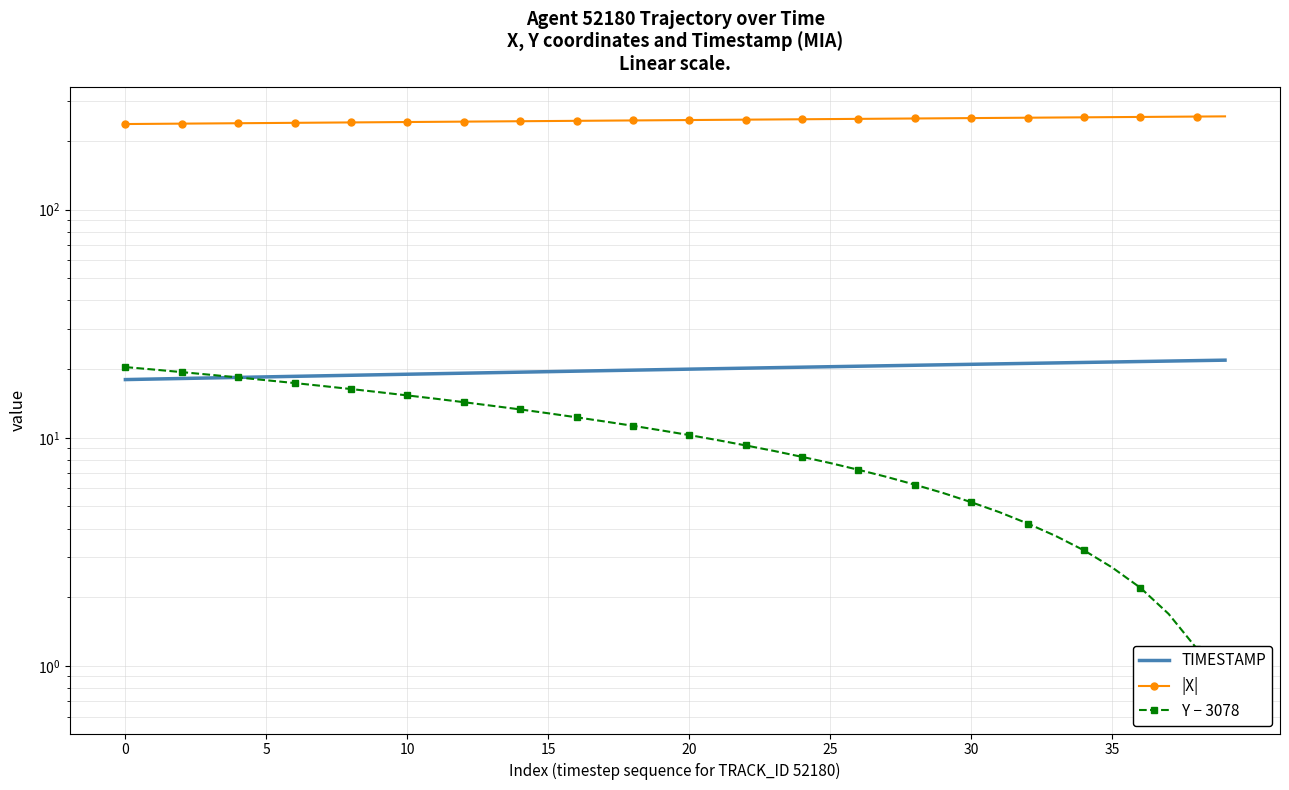

The value of |X| at 34 is 388.9. True or false?

False